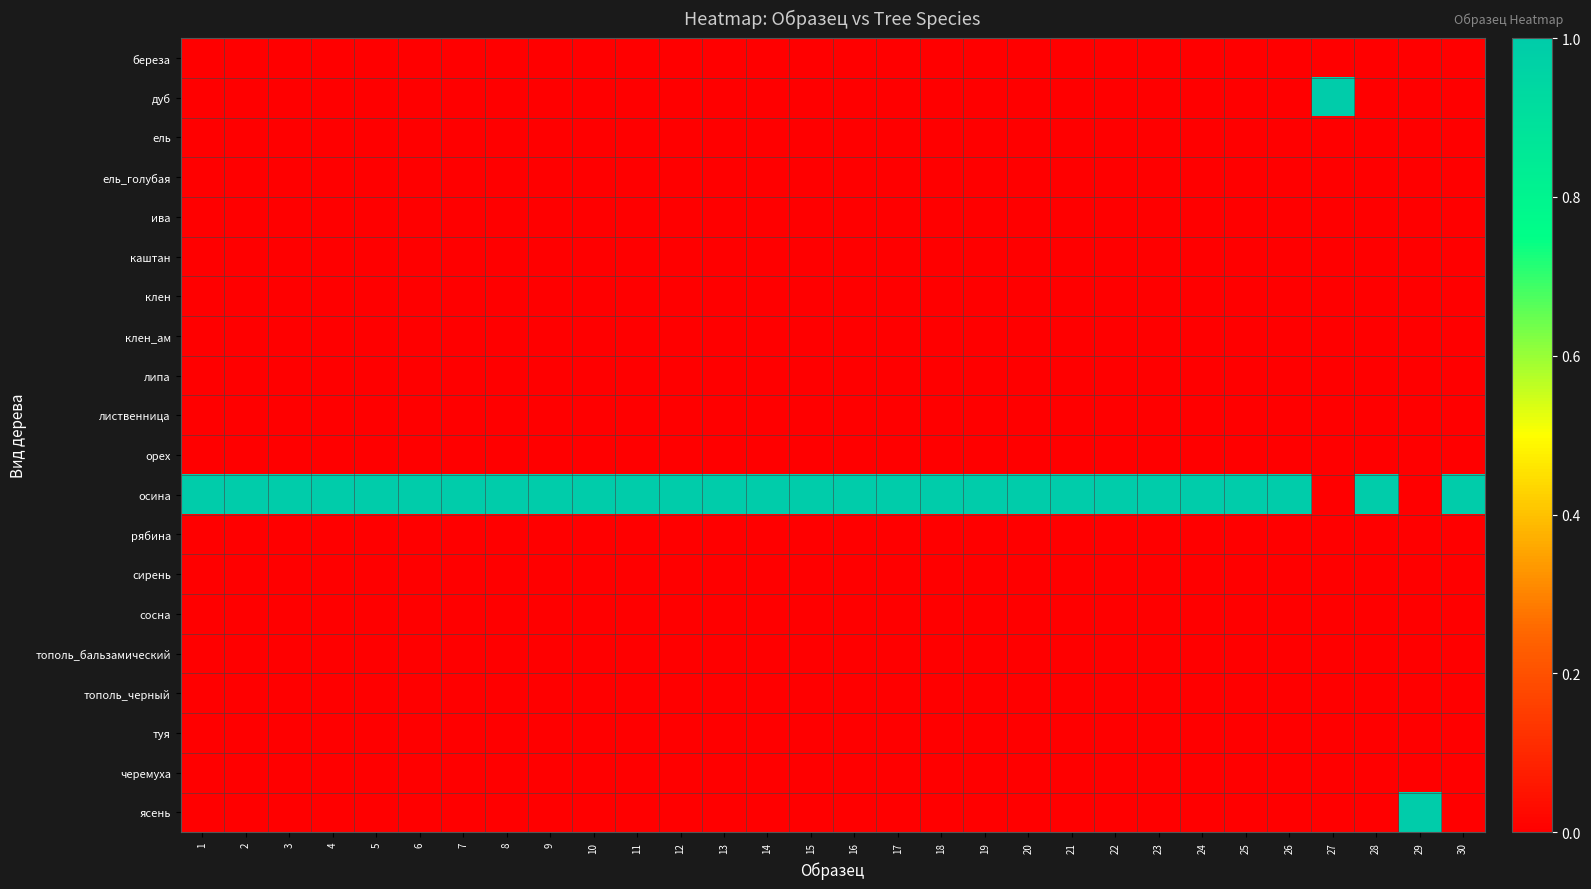

Which series has the largest total across all categories?

осина